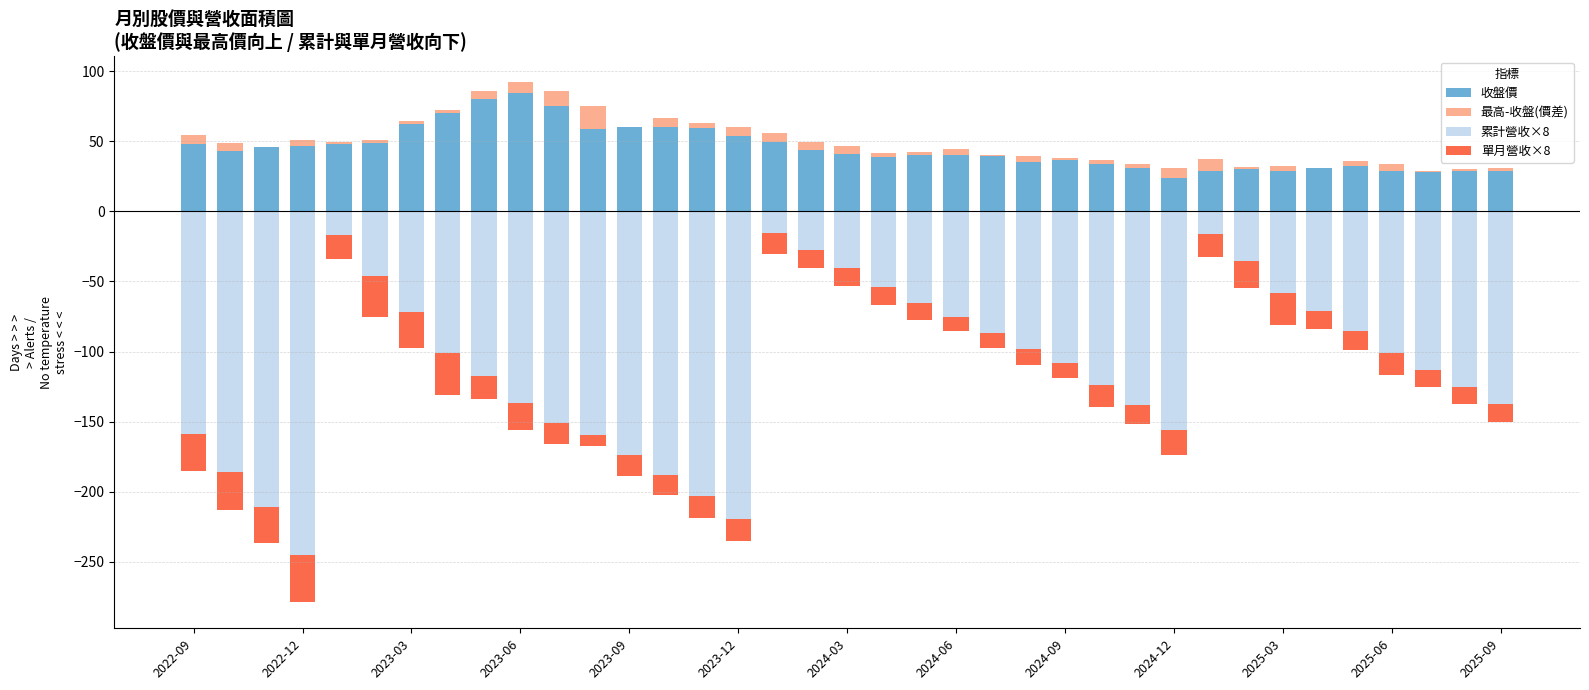

What is the total value across all series at 19?

-25.4